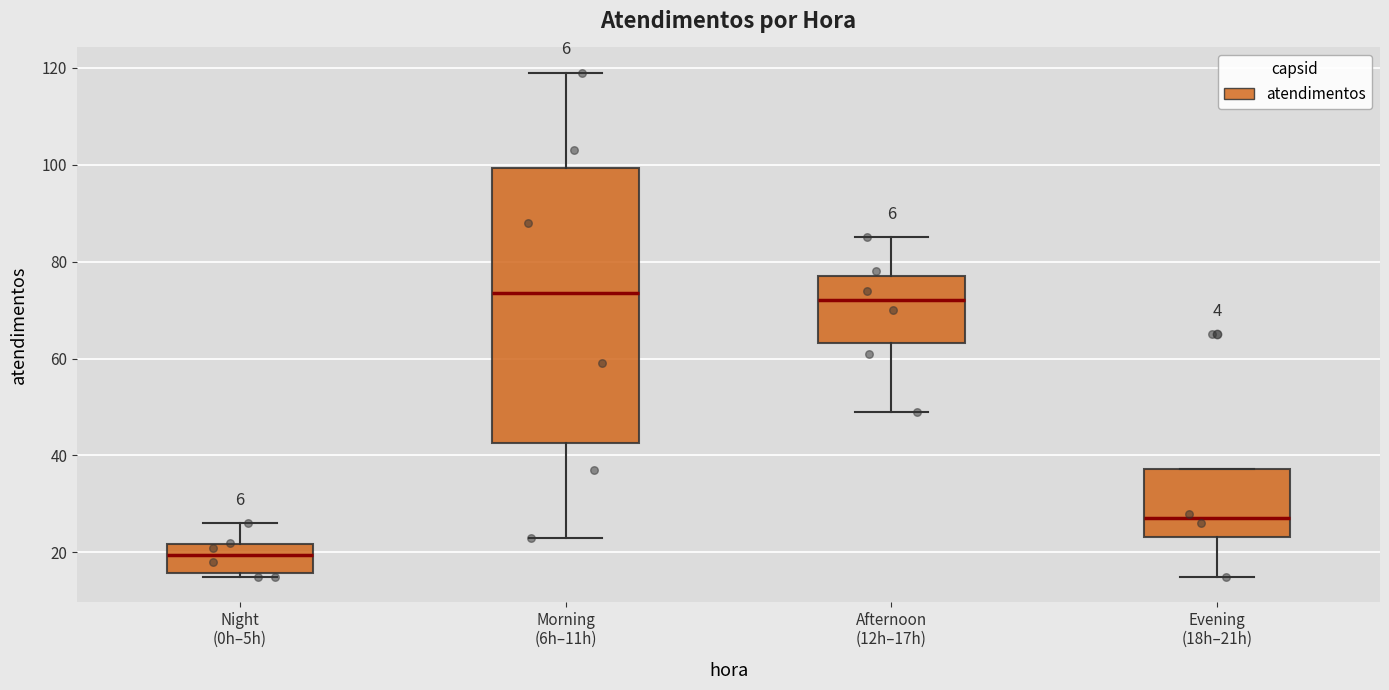

Reading left to right, read every box against the y-axis: the position of its median line, the range the box covers, and the ends of its whiskers. The values are not printed on the chart, so give them approximately, as read against the axis.

Night (0h–5h): median 20, box 16 to 22, whiskers 16 (just below the box's lower edge) to 26
Morning (6h–11h): median 74, box 42 to 100, whiskers 24 to 120
Afternoon (12h–17h): median 72, box 64 to 78, whiskers 50 to 86
Evening (18h–21h): median 28, box 24 to 38, whiskers 16 to 38